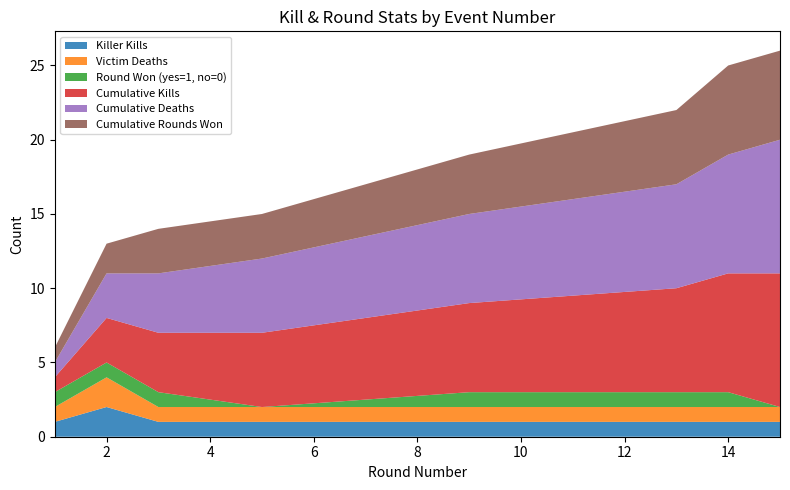

Reading left to right, extract all data points from this chart.

Killer Kills: 1	2	1	1	1	1	1	1
Victim Deaths: 1	2	1	1	1	1	1	1
Round Won (yes=1, no=0): 1	1	1	0	1	1	1	0
Cumulative Kills: 1	3	4	5	6	7	8	9
Cumulative Deaths: 1	3	4	5	6	7	8	9
Cumulative Rounds Won: 1	2	3	3	4	5	6	6